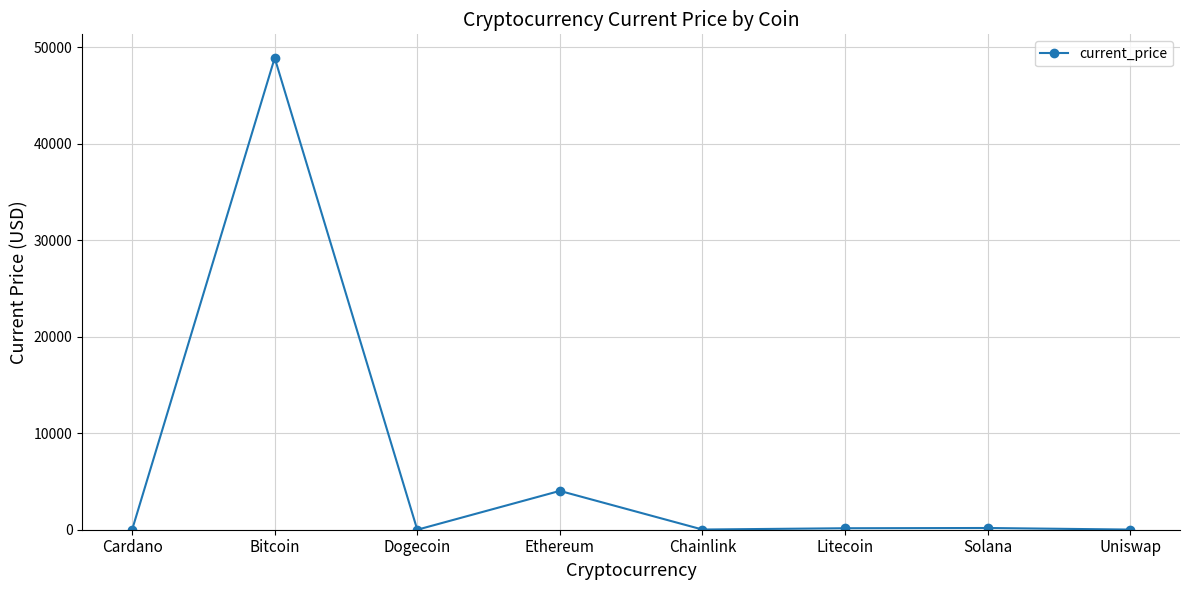

What is the difference between the maximum and minimum values?

48894.8